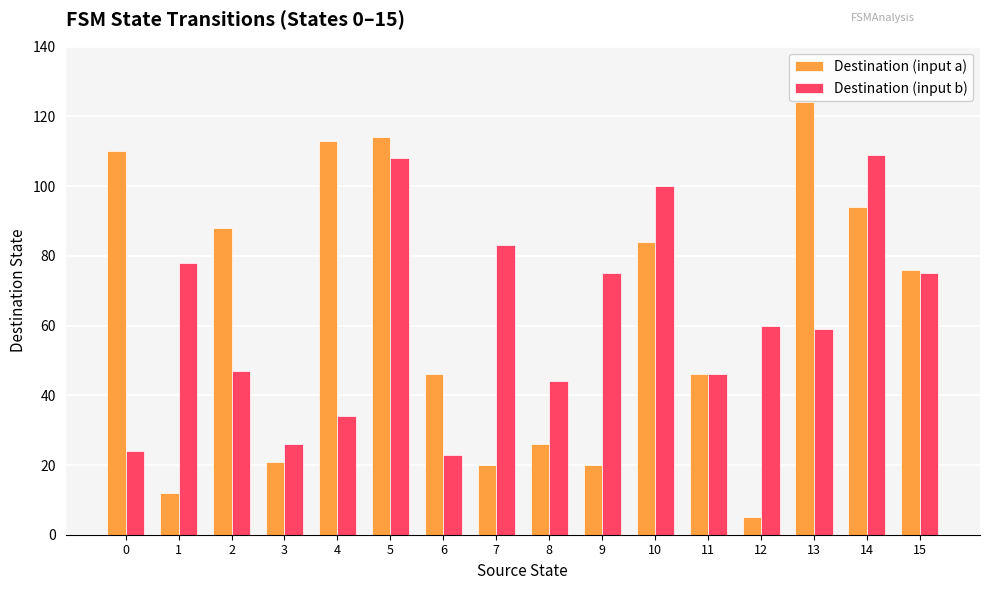

What is the value of the Destination (input b) bar at the 6th from the left?

108